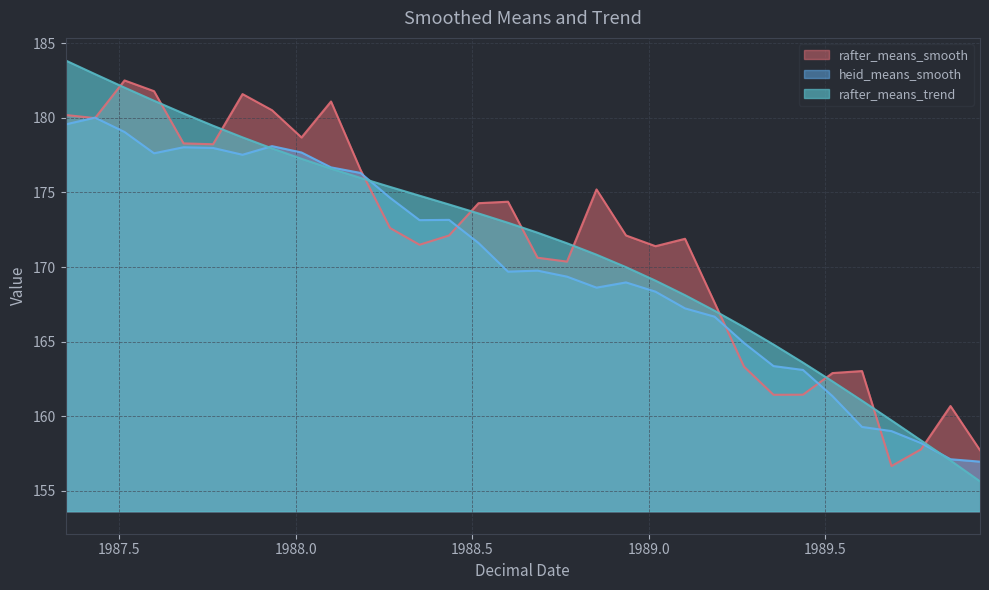

List the series in order of their peak value, highest first.

rafter_means_trend, rafter_means_smooth, heid_means_smooth